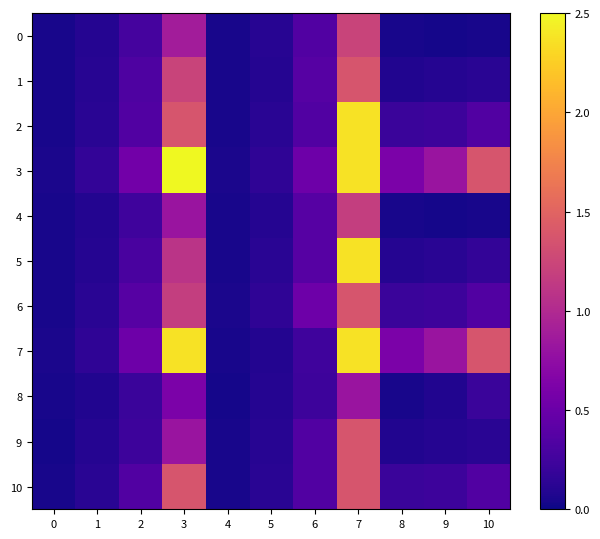

Reading right to left, what are all the values shown in this chart?

0: 10=0.0	9=0.0	8=0.0	7=1.2	6=0.4	5=0.1	4=0.0	3=0.9	2=0.3	1=0.1	0=0.0
1: 10=0.1	9=0.1	8=0.1	7=1.4	6=0.4	5=0.1	4=0.0	3=1.2	2=0.3	1=0.1	0=0.0
2: 10=0.4	9=0.2	8=0.2	7=2.4	6=0.4	5=0.1	4=0.0	3=1.4	2=0.4	1=0.1	0=0.0
3: 10=1.4	9=0.8	8=0.6	7=2.4	6=0.5	5=0.2	4=0.1	3=2.5	2=0.5	1=0.2	0=0.1
4: 10=0.0	9=0.0	8=0.0	7=1.2	6=0.4	5=0.1	4=0.0	3=0.8	2=0.2	1=0.1	0=0.0
5: 10=0.2	9=0.1	8=0.1	7=2.4	6=0.4	5=0.1	4=0.0	3=1.1	2=0.3	1=0.1	0=0.0
6: 10=0.4	9=0.2	8=0.2	7=1.4	6=0.5	5=0.2	4=0.1	3=1.2	2=0.4	1=0.1	0=0.0
7: 10=1.4	9=0.8	8=0.6	7=2.4	6=0.2	5=0.1	4=0.0	3=2.4	2=0.5	1=0.2	0=0.1
8: 10=0.2	9=0.1	8=0.0	7=0.8	6=0.2	5=0.1	4=0.0	3=0.6	2=0.2	1=0.1	0=0.0
9: 10=0.1	9=0.1	8=0.1	7=1.4	6=0.4	5=0.1	4=0.0	3=0.8	2=0.2	1=0.1	0=0.0
10: 10=0.4	9=0.2	8=0.2	7=1.4	6=0.4	5=0.1	4=0.0	3=1.4	2=0.4	1=0.1	0=0.0